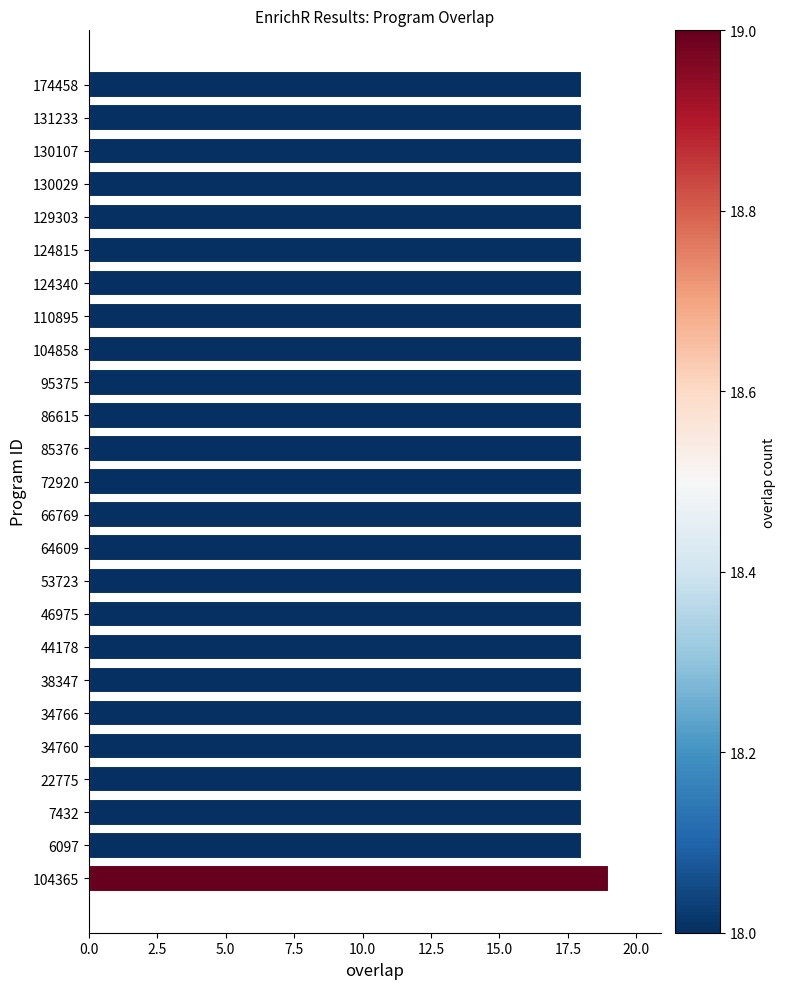

What is the approximate value at 110895?

18